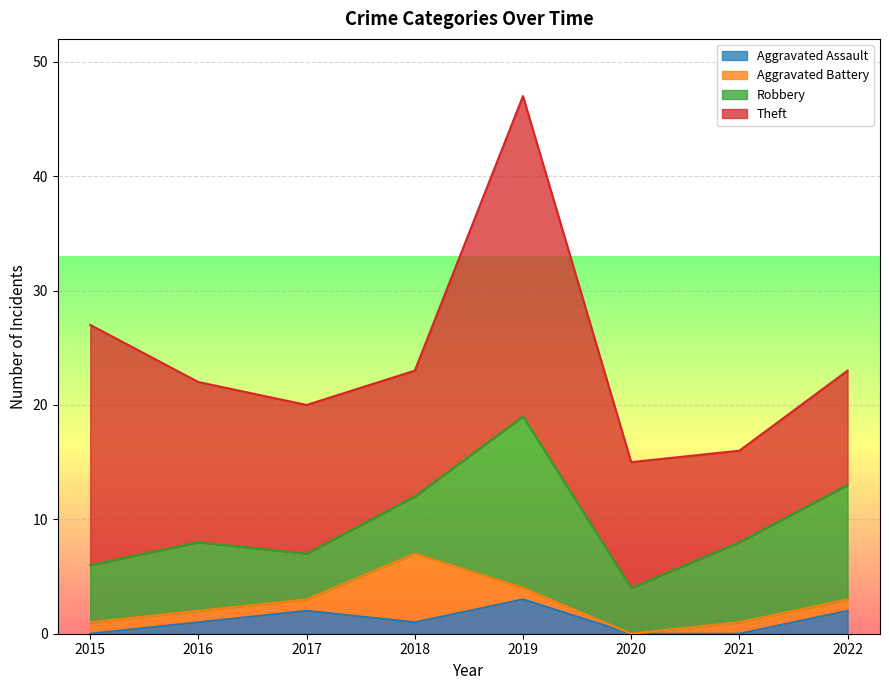

What is the difference between the maximum and minimum values in the Robbery series?

11